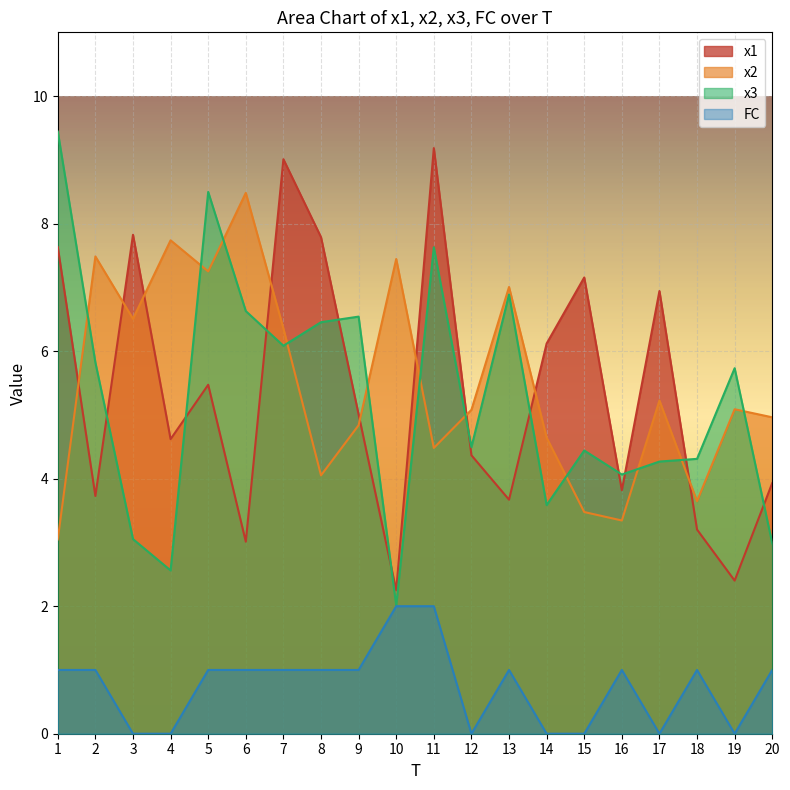

What is the value of the x3 point at the 7th from the left?

6.1